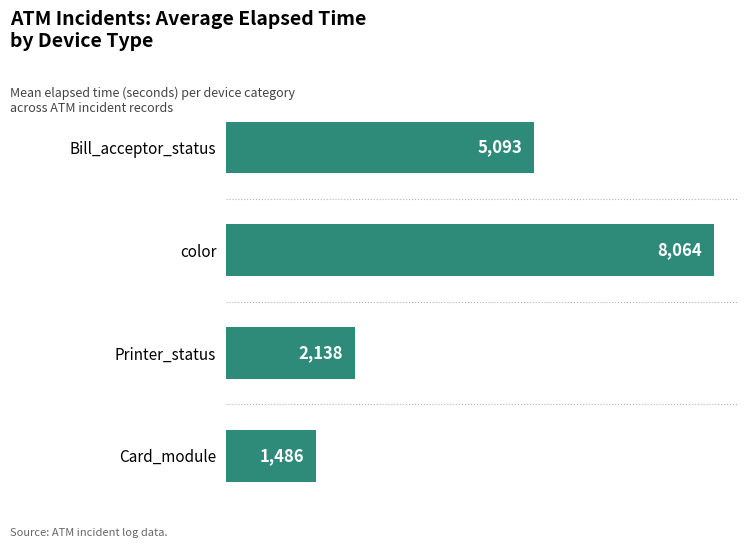

How many values are below 5093?

2